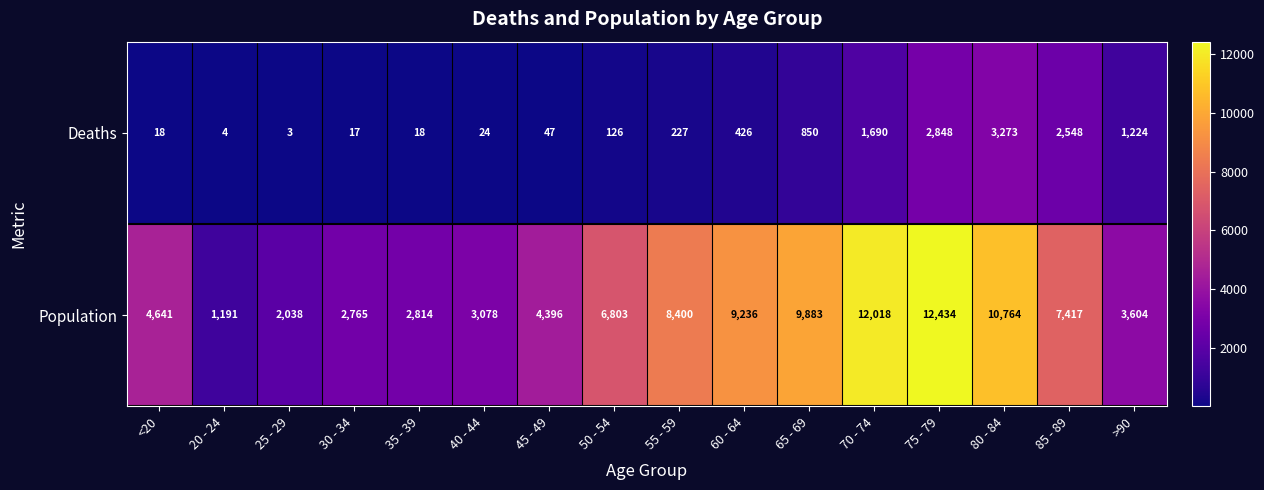

What is the difference between the second highest and minimum values in the Deaths series?

2845